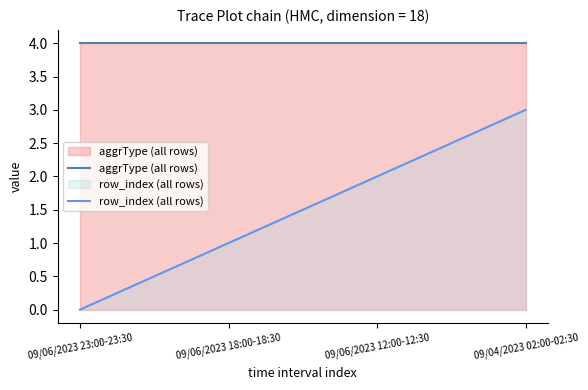

What are all the series names shown in the legend?

aggrType (all rows), row_index (all rows)